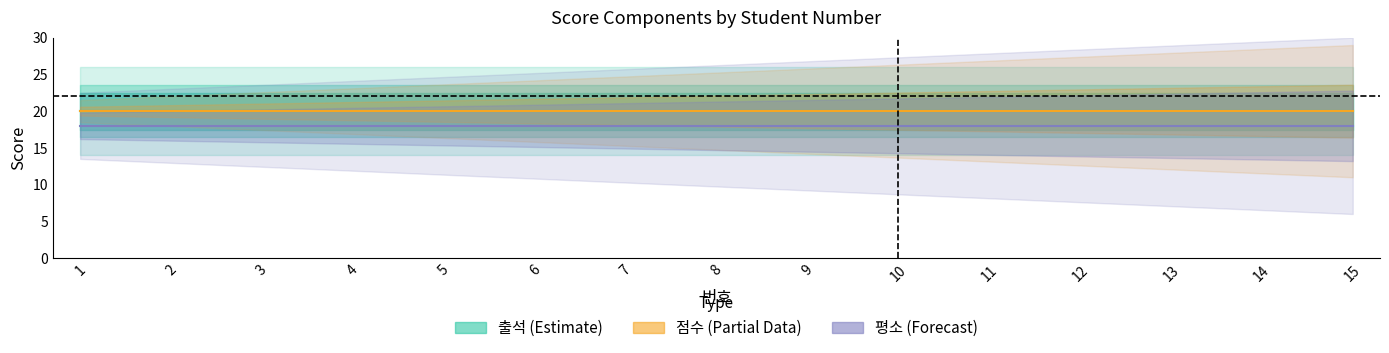

What is the lowest value of the 점수 series?

20